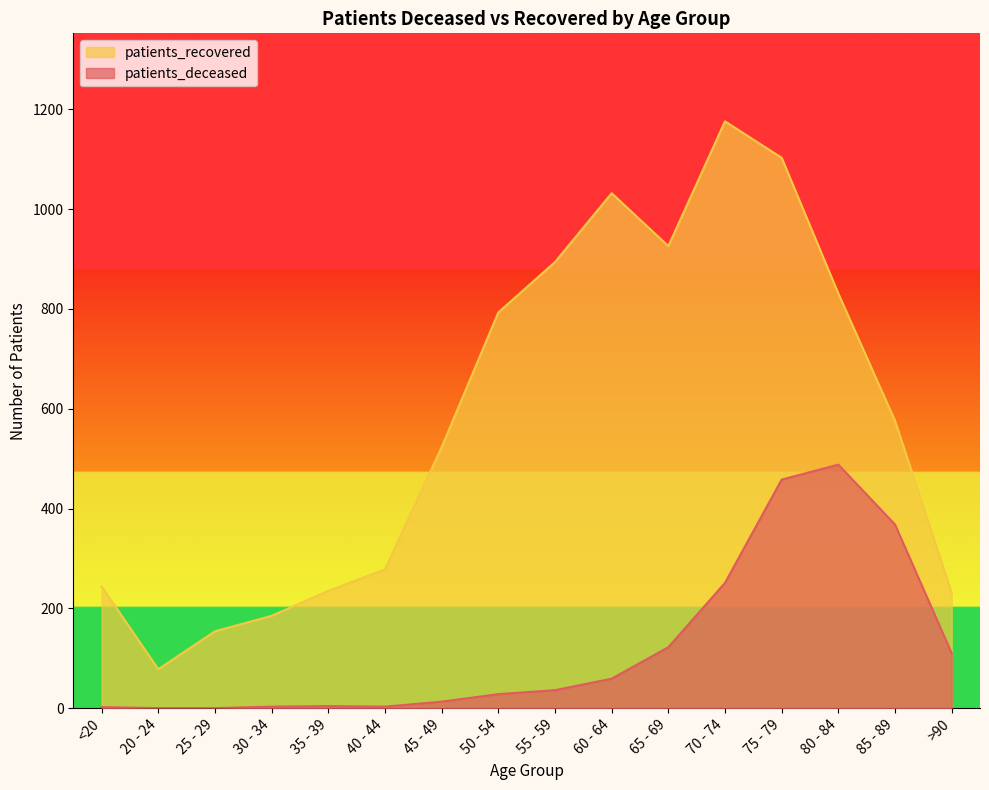

Reading left to right, extract all data points from this chart.

patients_deceased: <20=2	20 - 24=0	25 - 29=0	30 - 34=3	35 - 39=4	40 - 44=3	45 - 49=13	50 - 54=28	55 - 59=36	60 - 64=59	65 - 69=122	70 - 74=251	75 - 79=458	80 - 84=488	85 - 89=368	>90=110
patients_recovered: <20=244	20 - 24=78	25 - 29=154	30 - 34=185	35 - 39=235	40 - 44=278	45 - 49=523	50 - 54=793	55 - 59=894	60 - 64=1032	65 - 69=926	70 - 74=1176	75 - 79=1103	80 - 84=831	85 - 89=576	>90=231